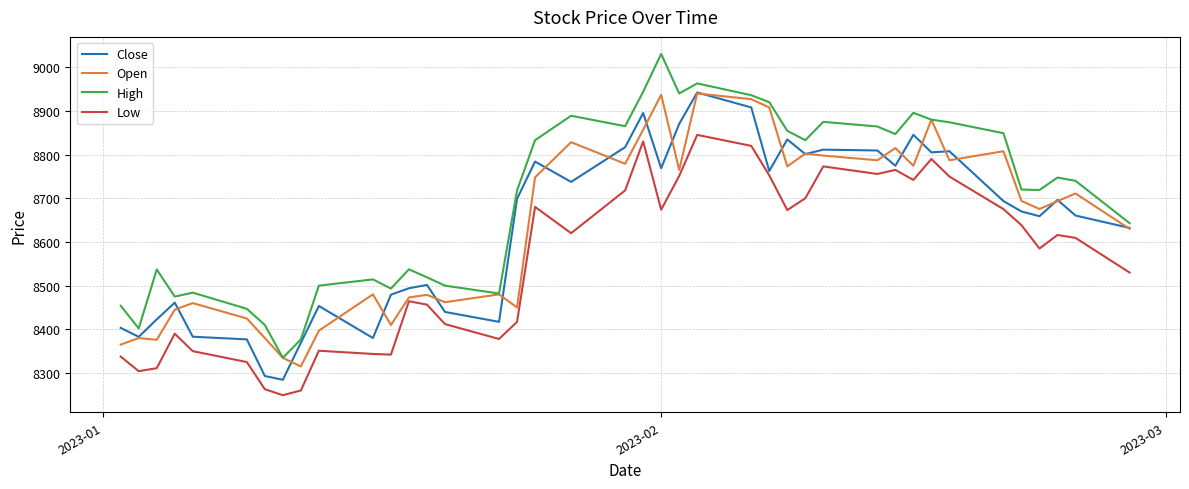

Does the chart have visible grid lines?

Yes